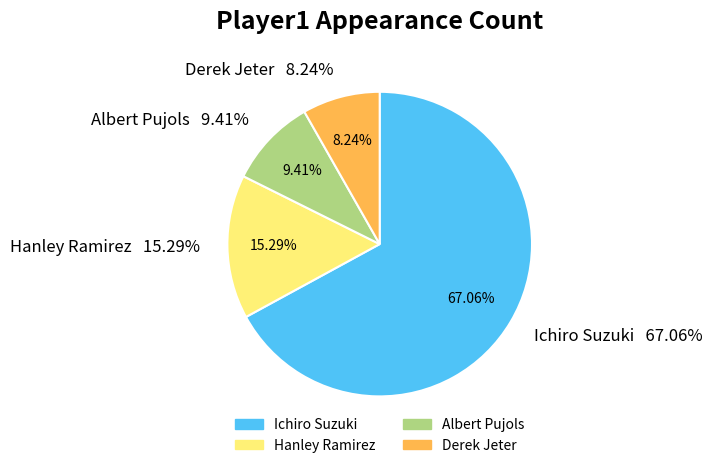

Count the number of slices in the pie.

4